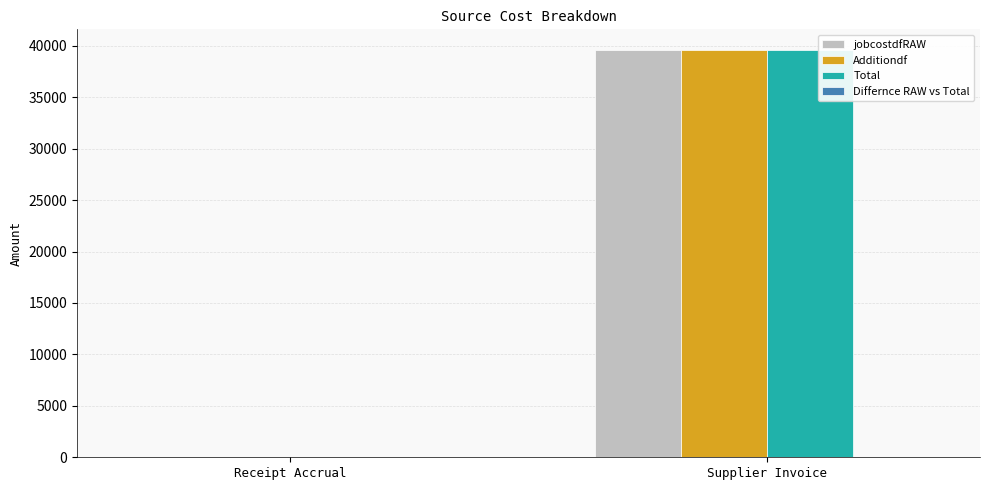

How many distinct data groups are displayed?

3